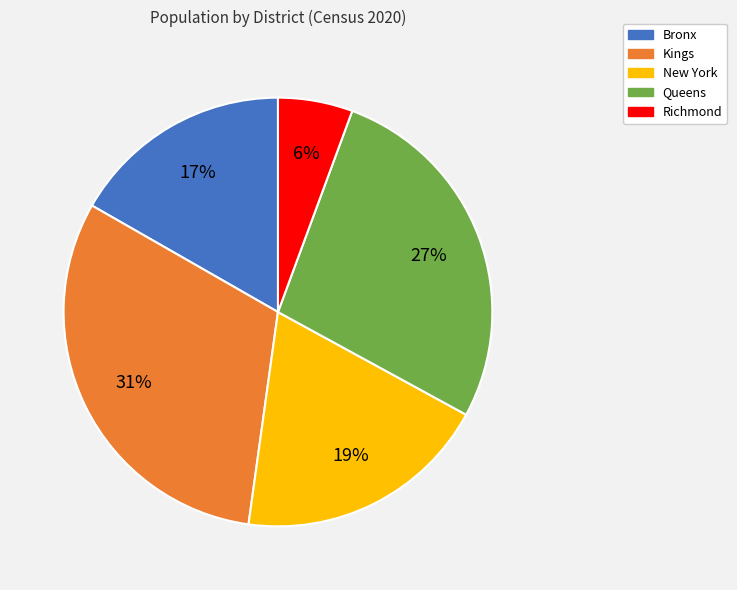

What percentage is the Kings slice, to the nearest percent?

31%